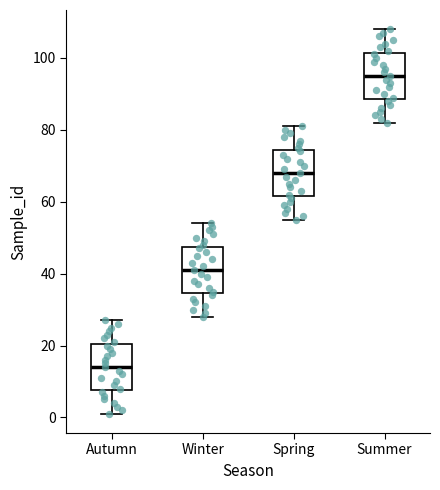

Reading left to right, read every box against the y-axis: the position of its median line, the range the box covers, and the ends of its whiskers. The values are not printed on the chart, so give them approximately, as read against the axis.

Autumn: median 14, box 8 to 20, whiskers 2 to 28
Winter: median 42, box 34 to 48, whiskers 28 to 54
Spring: median 68, box 62 to 74, whiskers 56 to 82
Summer: median 96, box 88 to 102, whiskers 82 to 108